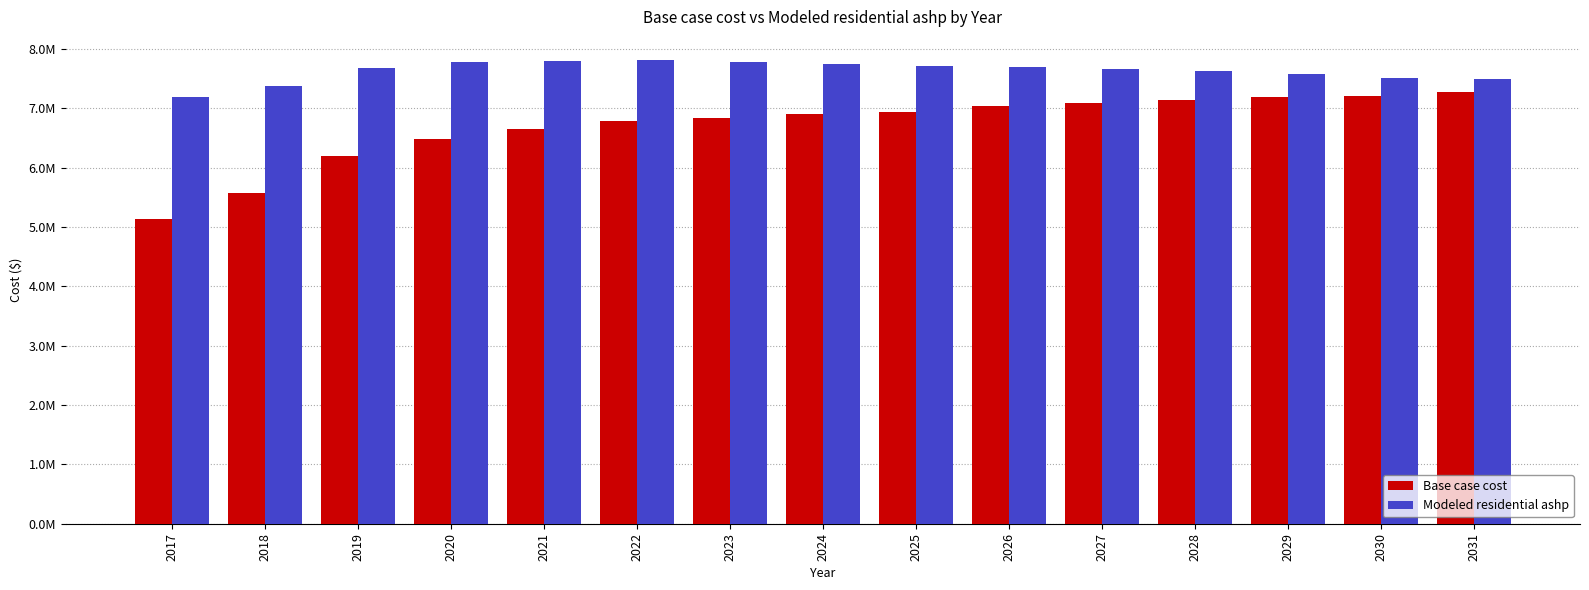

What are all the series names shown in the legend?

Base case cost, Modeled residential ashp